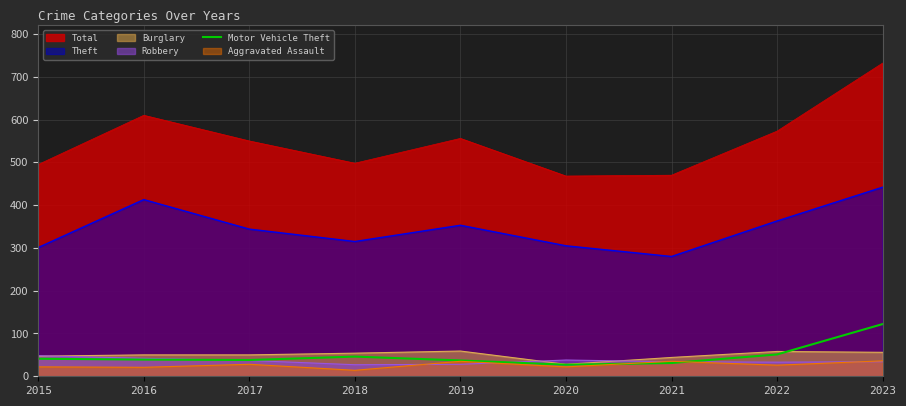

True or false: Theft has a value of 363 at 2022.

True